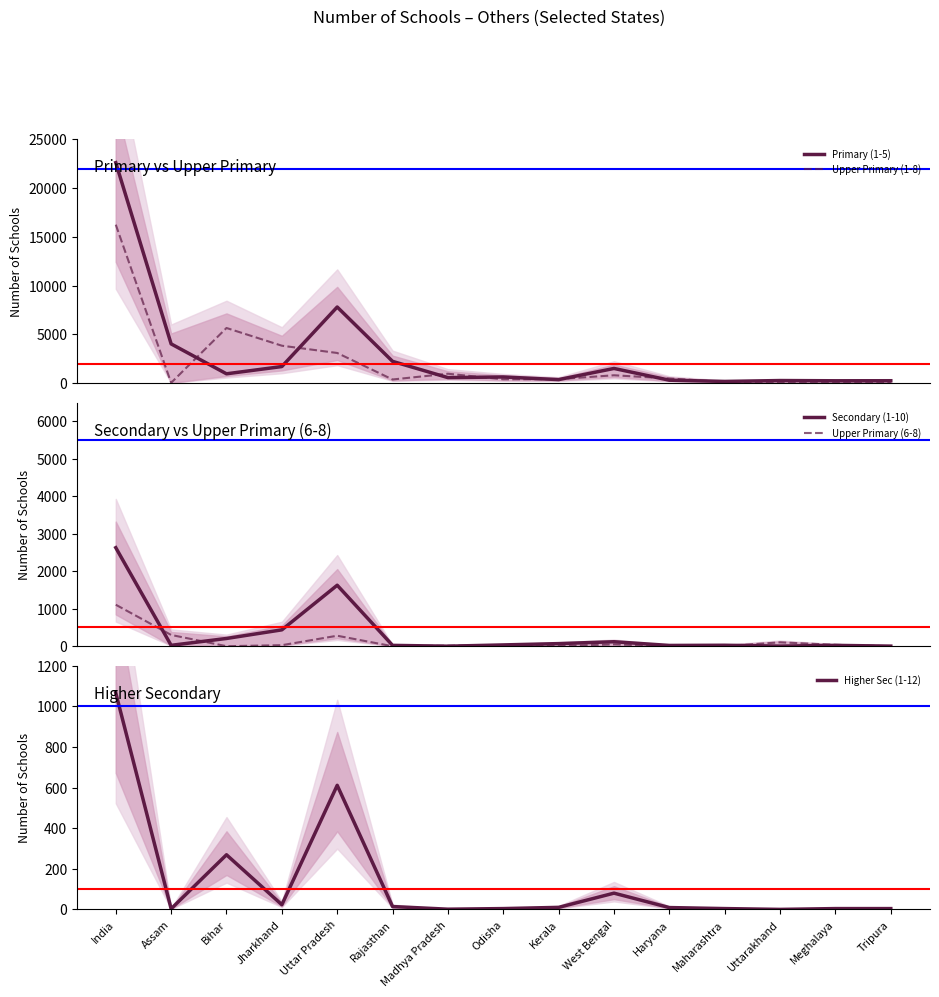

Between Madhya Pradesh and Odisha, which series saw the biggest shift?

Upper Primary (1-8)